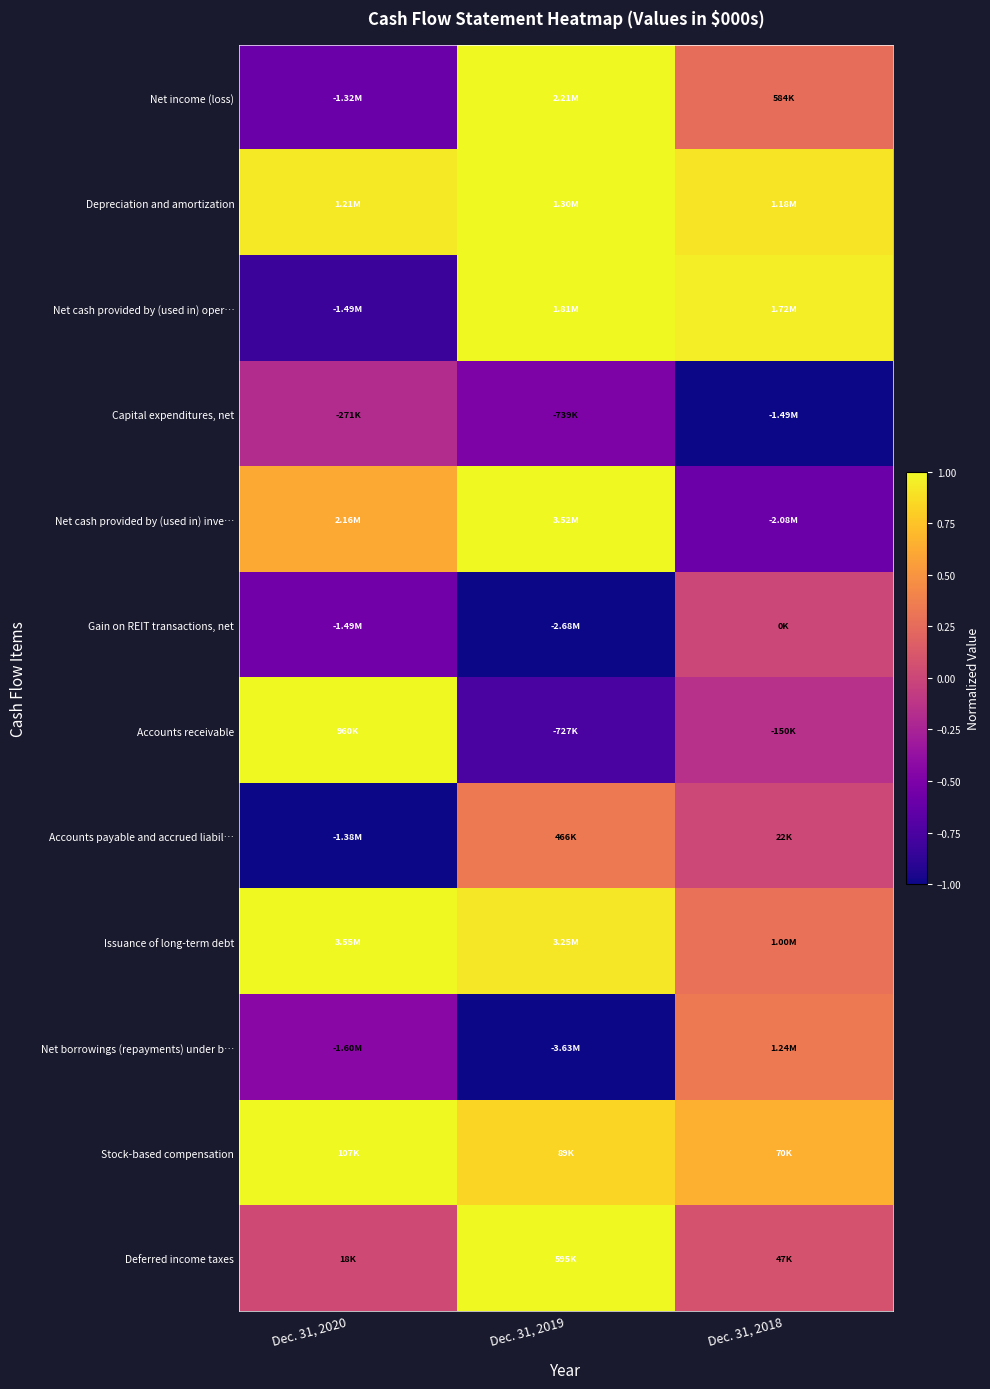

At which category does the chart reach its minimum across all series?

Dec. 31, 2018